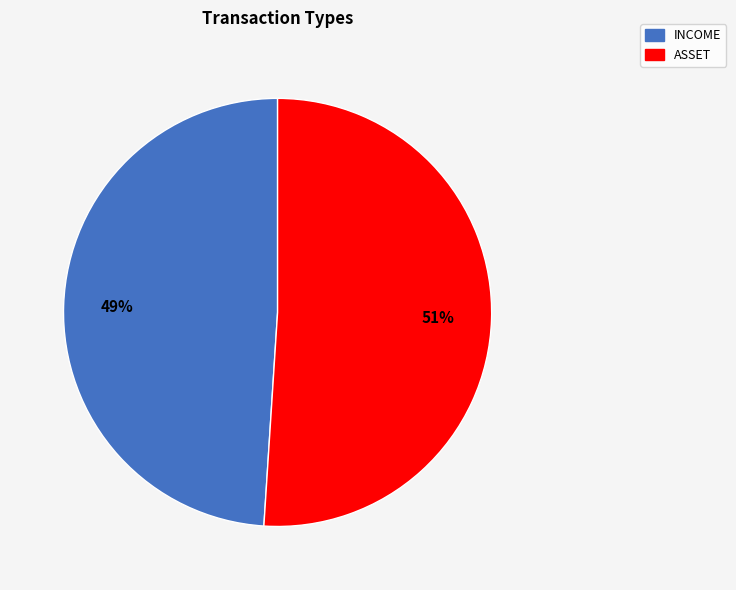

What is the smallest slice in the pie chart?

INCOME